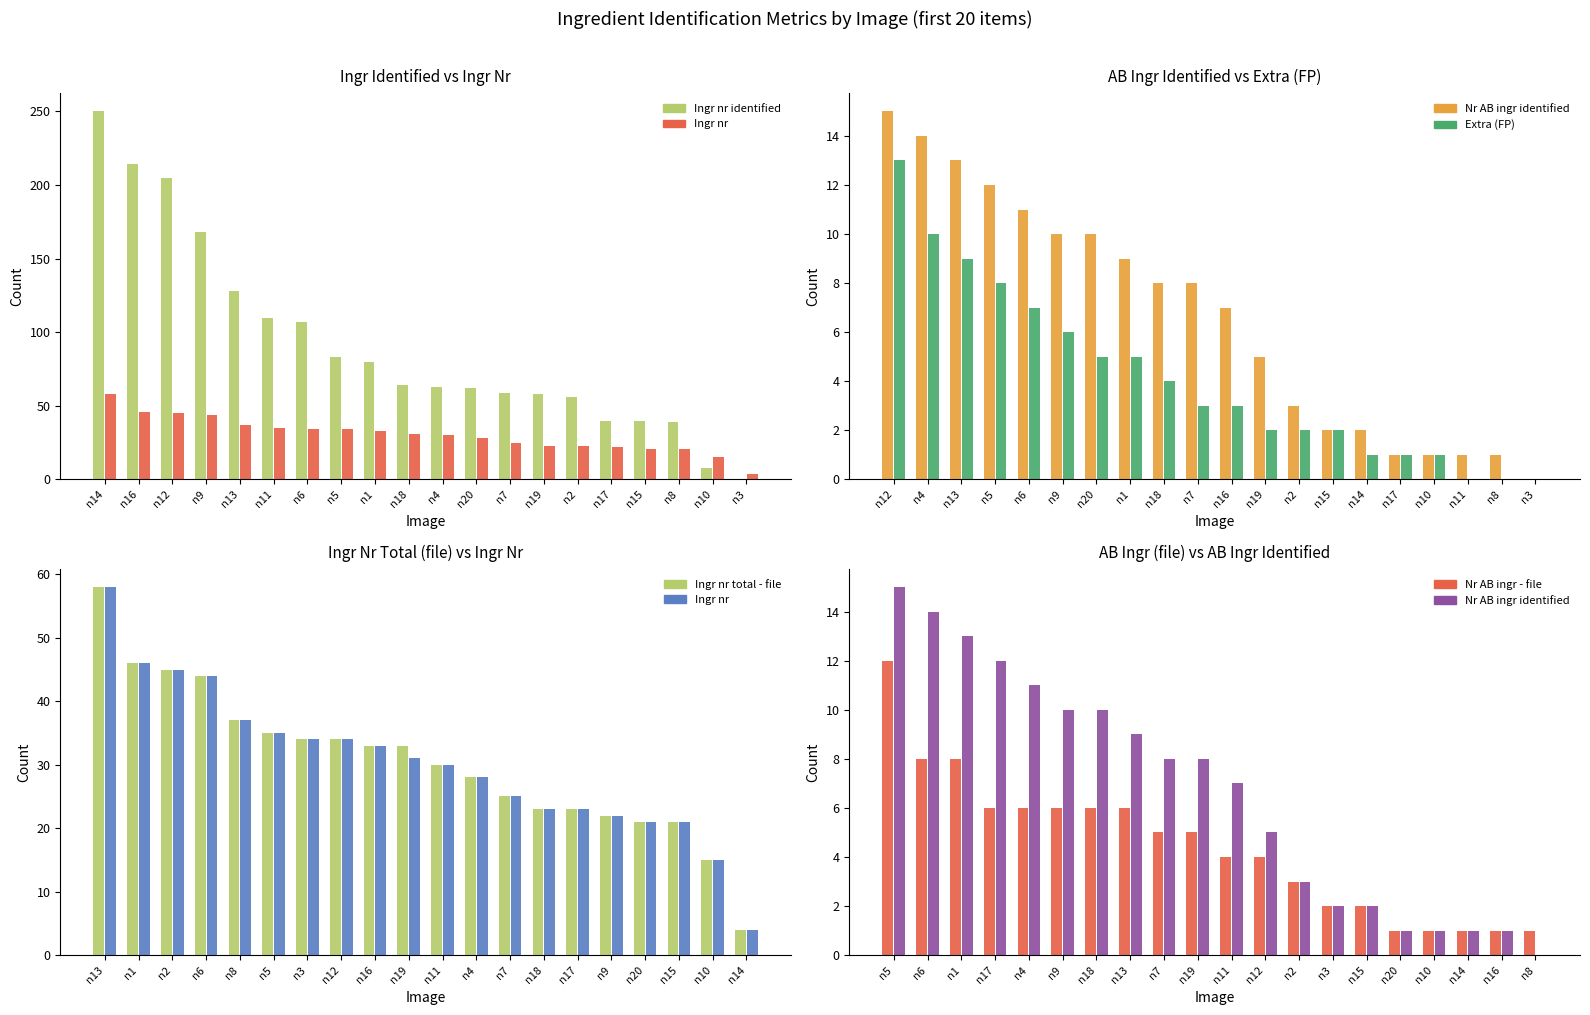

What is the difference between the maximum and second lowest values in the Extra (FP) series?

13